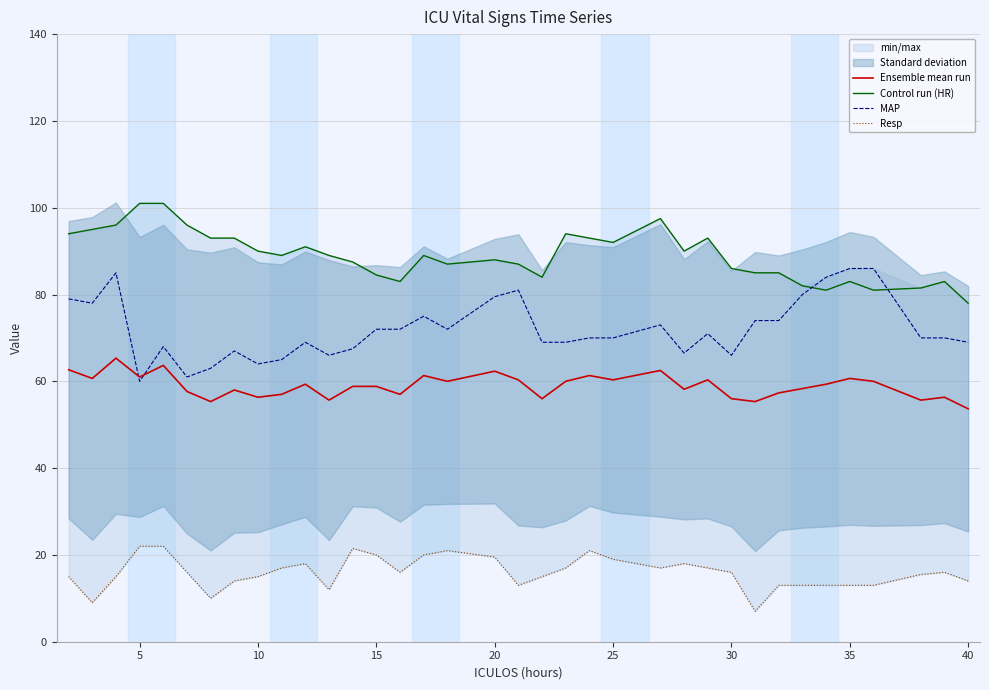

The value of MAP at 30 is 66.0. True or false?

True